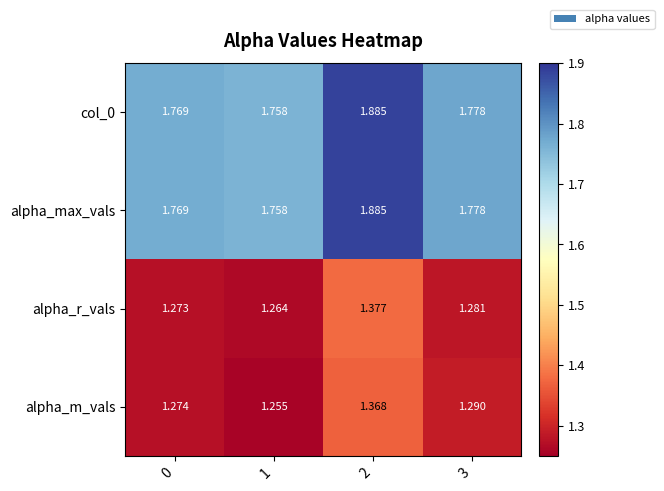

Is the value of alpha_r_vals at 2 greater than the value of alpha_max_vals at 3?

No